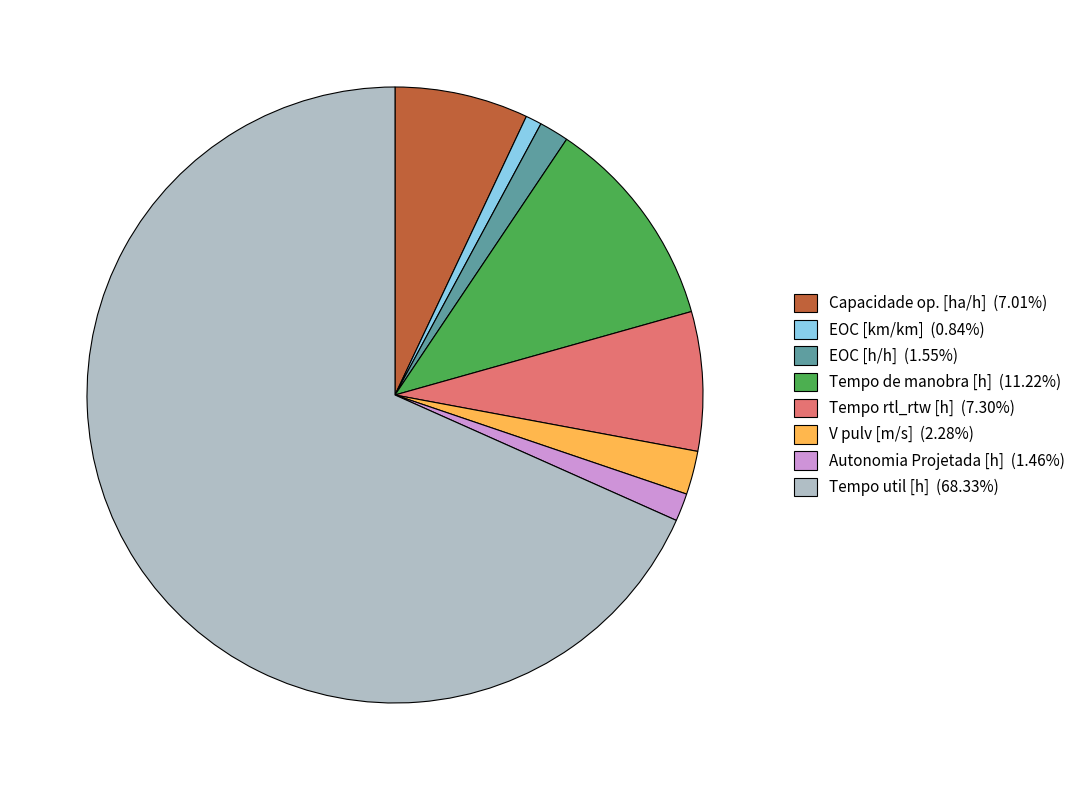

Does Tempo util [h] (68.33%) represent more than half of the total?

Yes